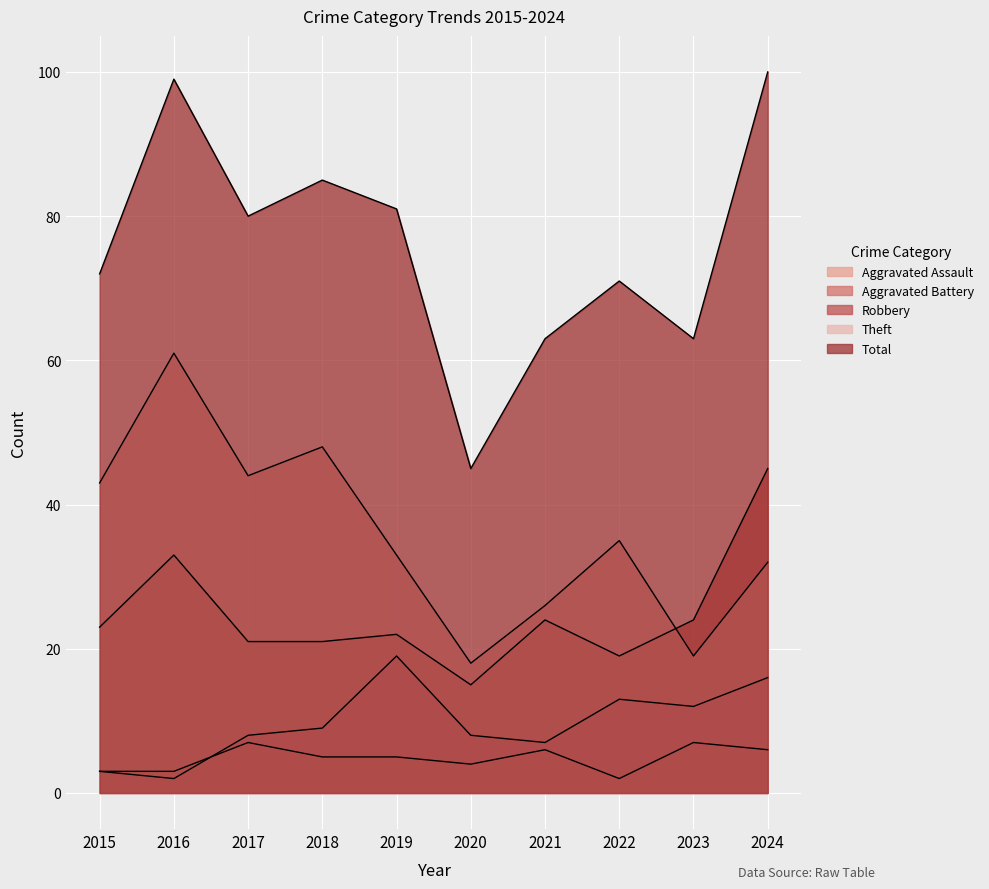

Rank the series by their maximum value, from highest to lowest.

Total, Theft, Robbery, Aggravated Battery, Aggravated Assault